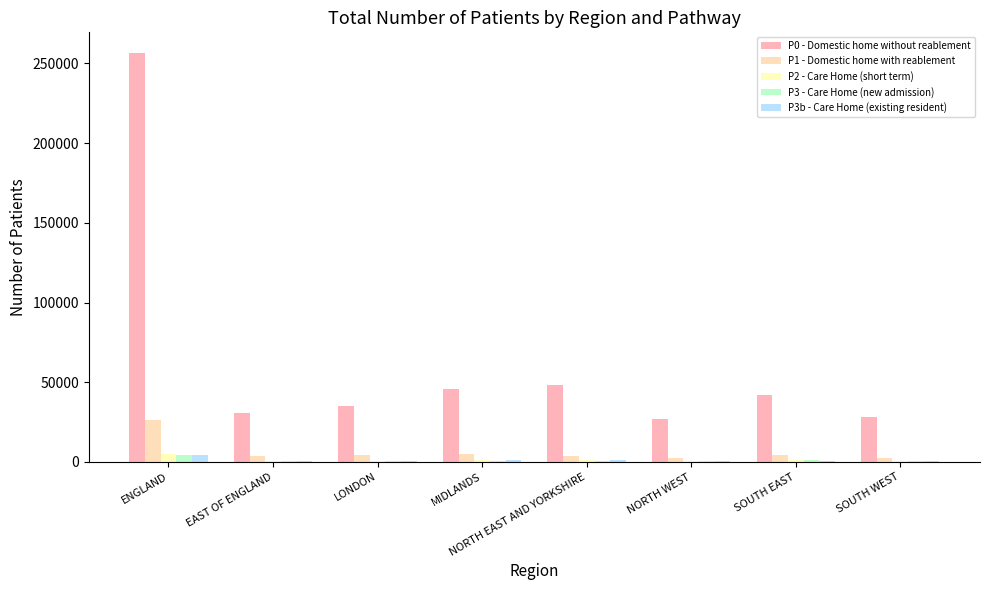

What are all the series names shown in the legend?

P0 - Domestic home without reablement, P1 - Domestic home with reablement, P2 - Care Home (short term), P3 - Care Home (new admission), P3b - Care Home (existing resident)